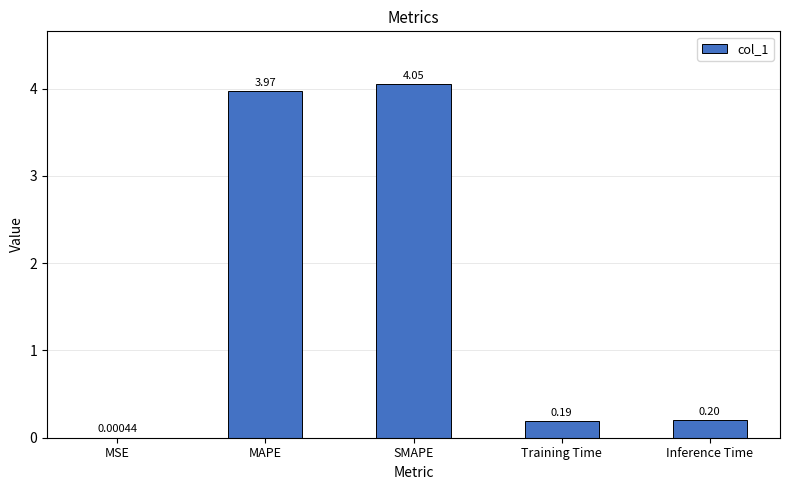

At which label is the value closest to 2?

Inference Time